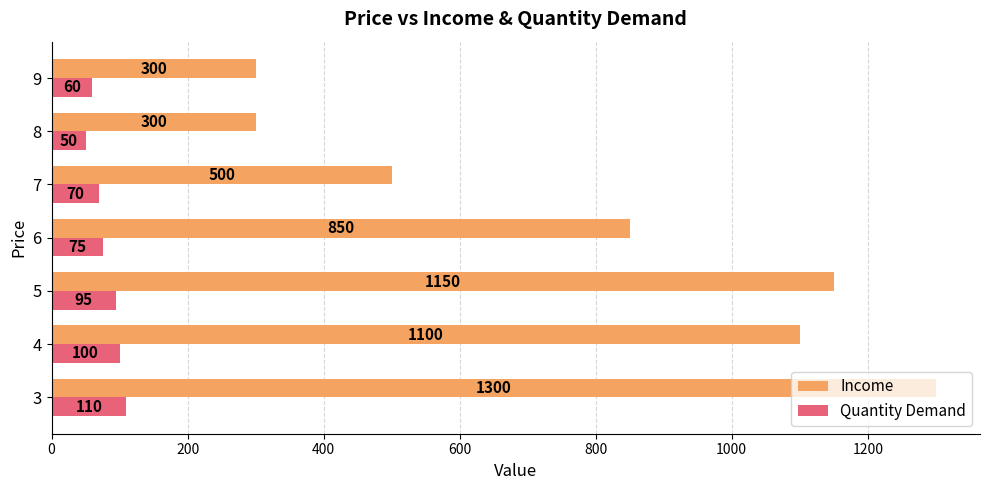

At 4, list the series in order from smallest to largest.

Quantity Demand, Income